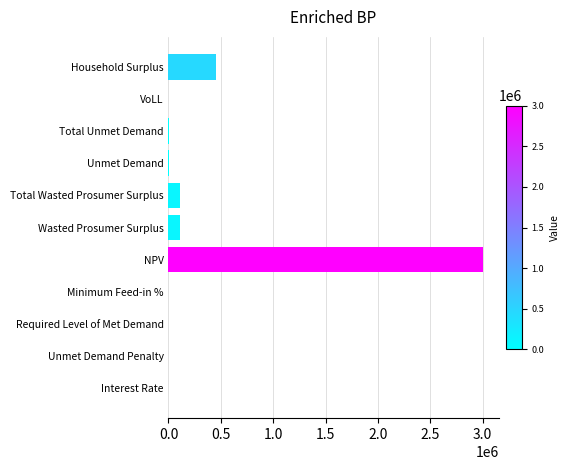

Are the bars horizontal?

Yes